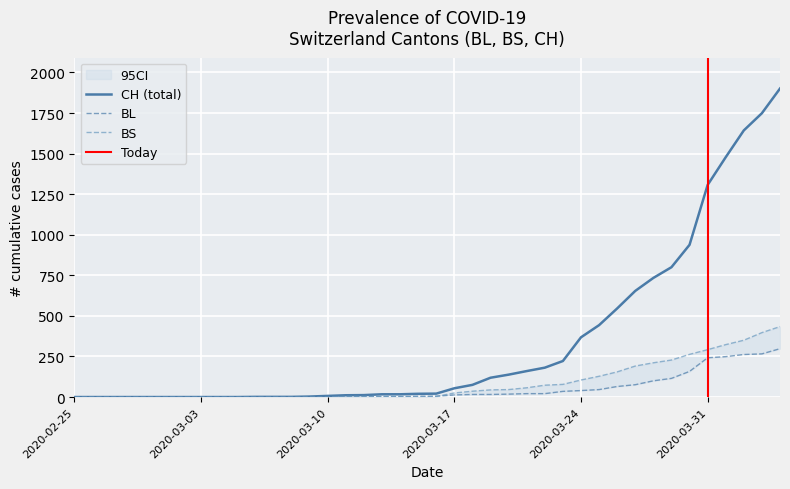

What is the average value of the BL series?

52